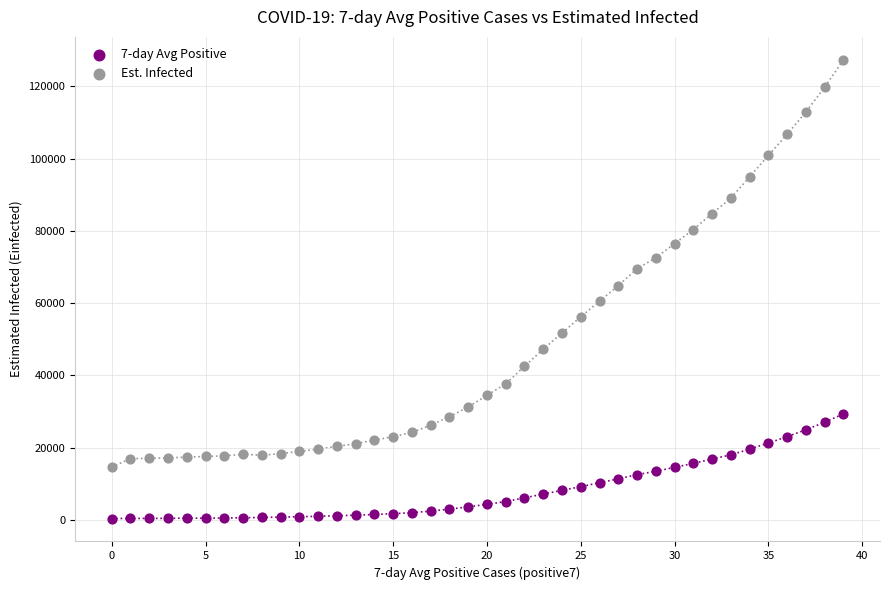

Across all data points, what is the range of Y values (max minus min)?

127002.3